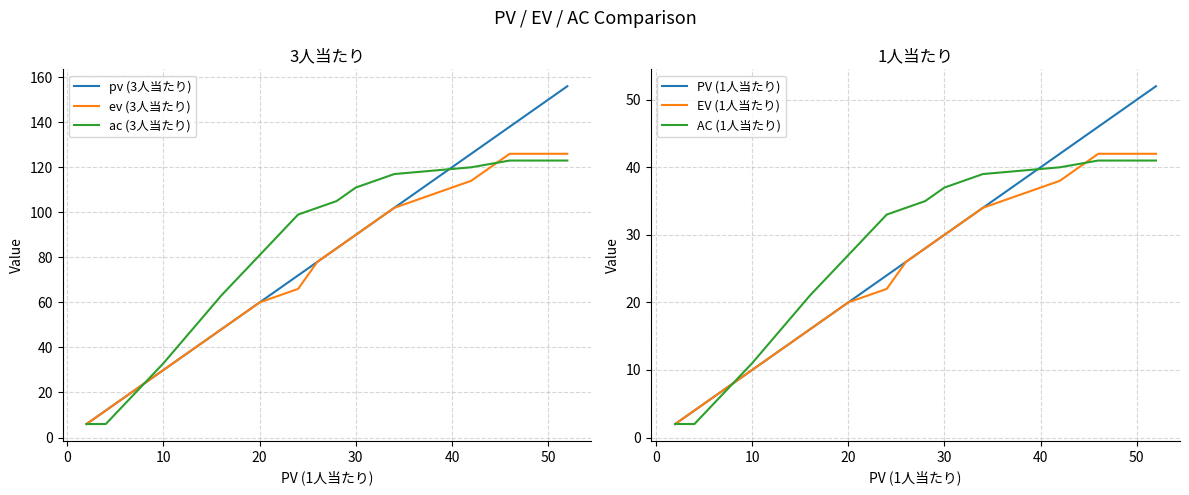

What is the value of the AC (1人当たり) point at the 15th from the left?

41